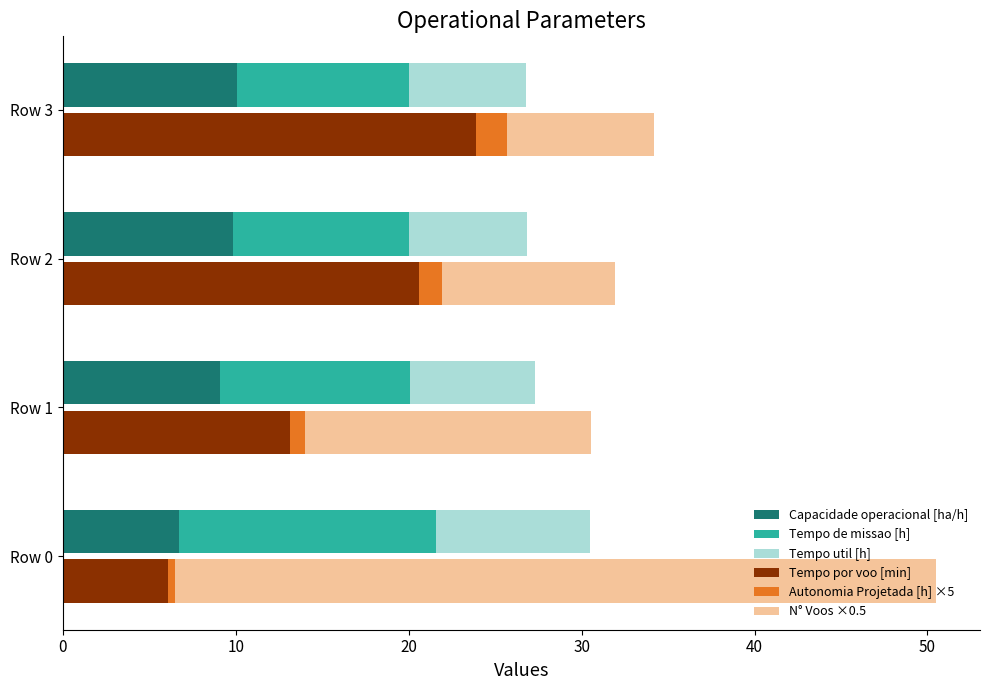

Which series has the largest total across all categories?

N° Voos ×0.5